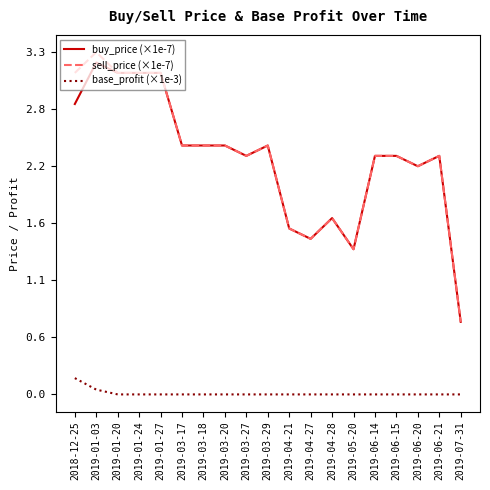

Does the chart display data point markers on the line(s)?

No